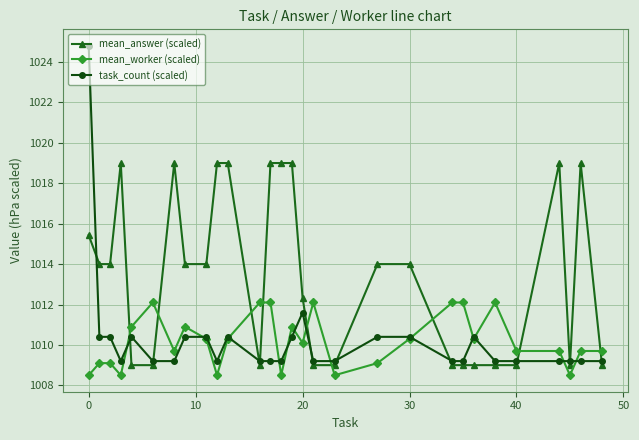

Which series has the largest range (max minus min)?

task_count (scaled)